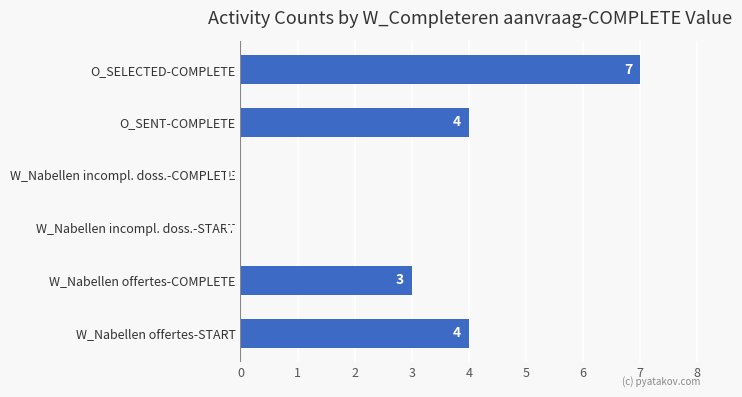

What is the sum of all values?

18